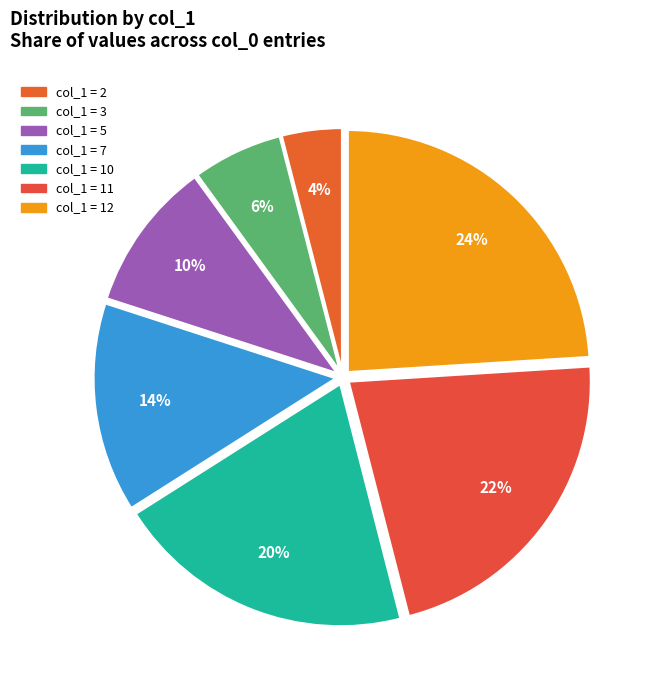

How many slices are in this pie chart?

7